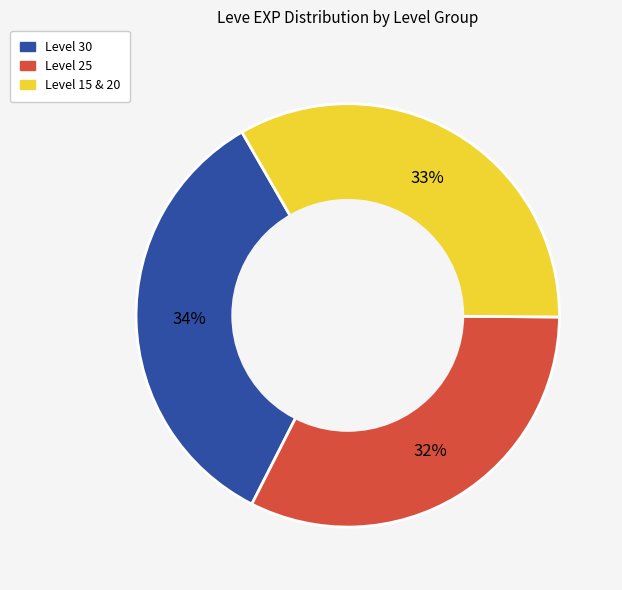

To the nearest percent, what is the average slice percentage?

33%